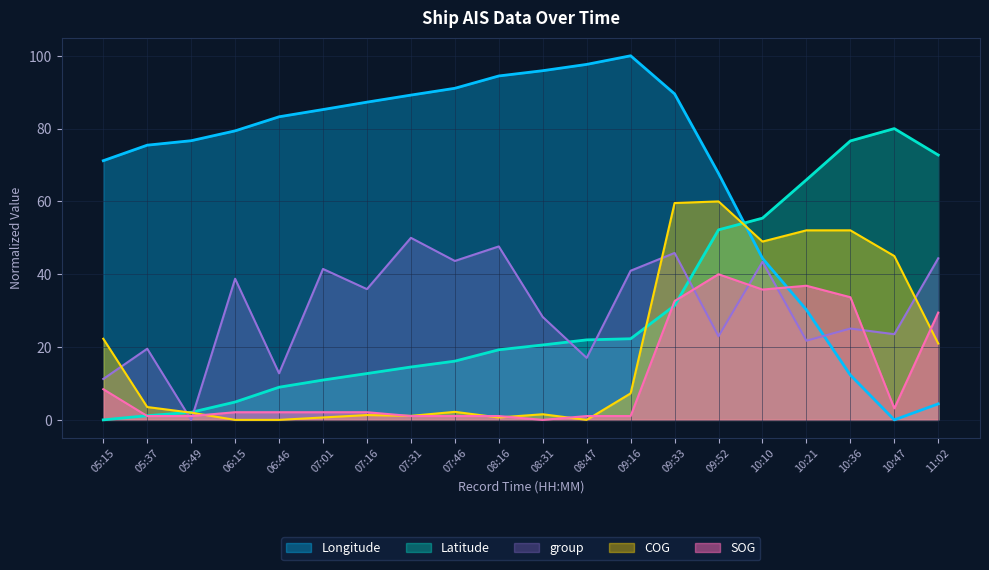

How many data points does each series have?

20